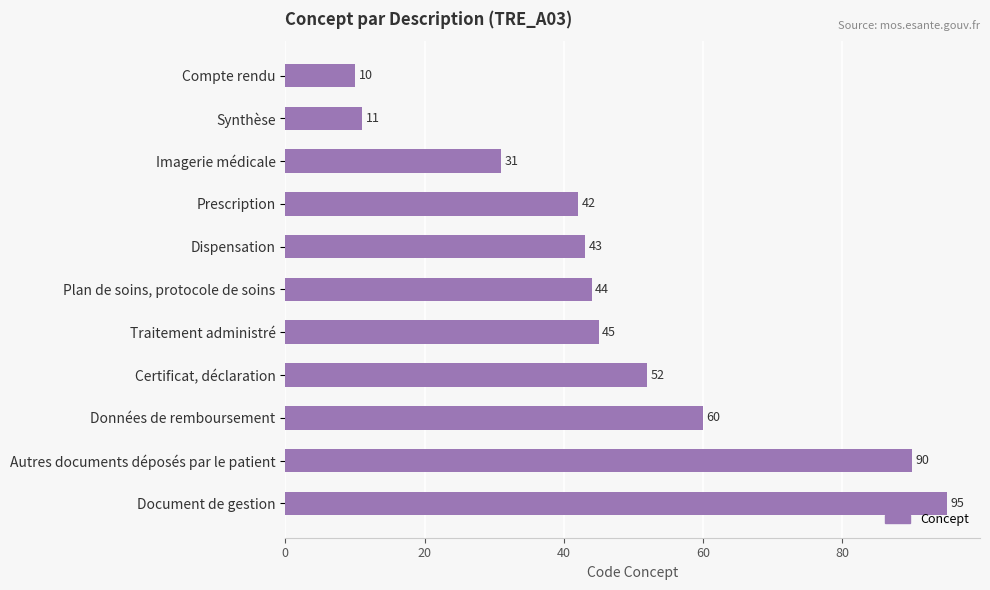

What is the difference between the maximum and minimum values?

85